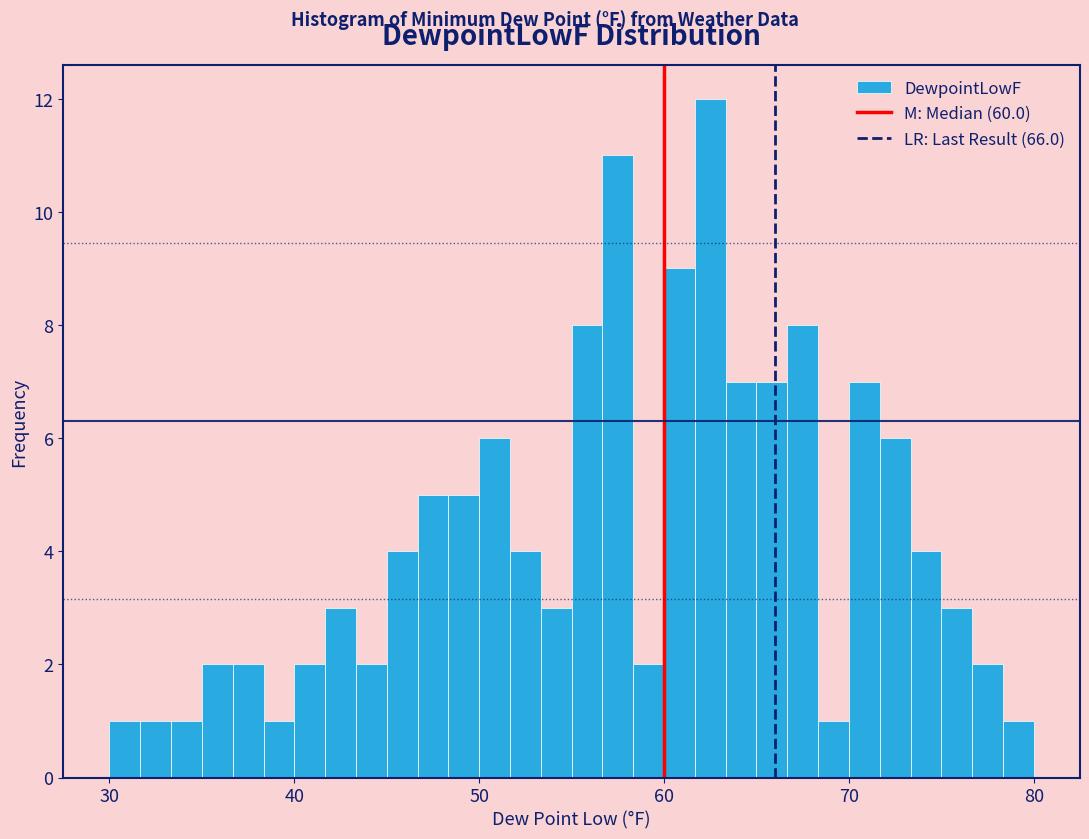

Around what value on the x-axis is the tallest bar? Give the approximate position of its centre, as read against the axis.

63